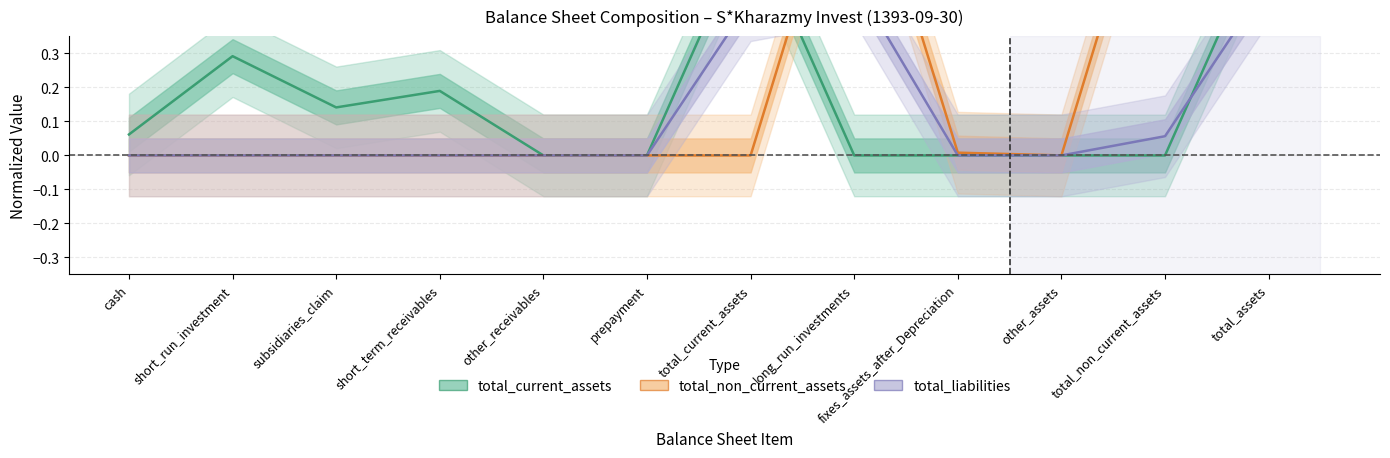

How many interior local peaks does the total_current_assets series have?

3